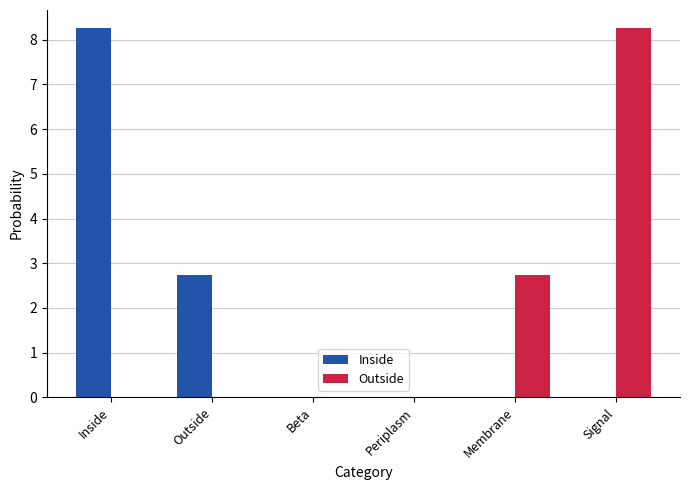

Which series changed the most between Beta and Membrane?

Outside